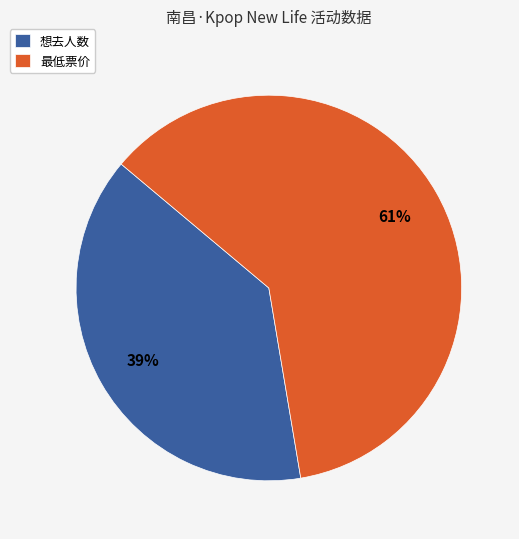

How many segments does this pie chart have?

2